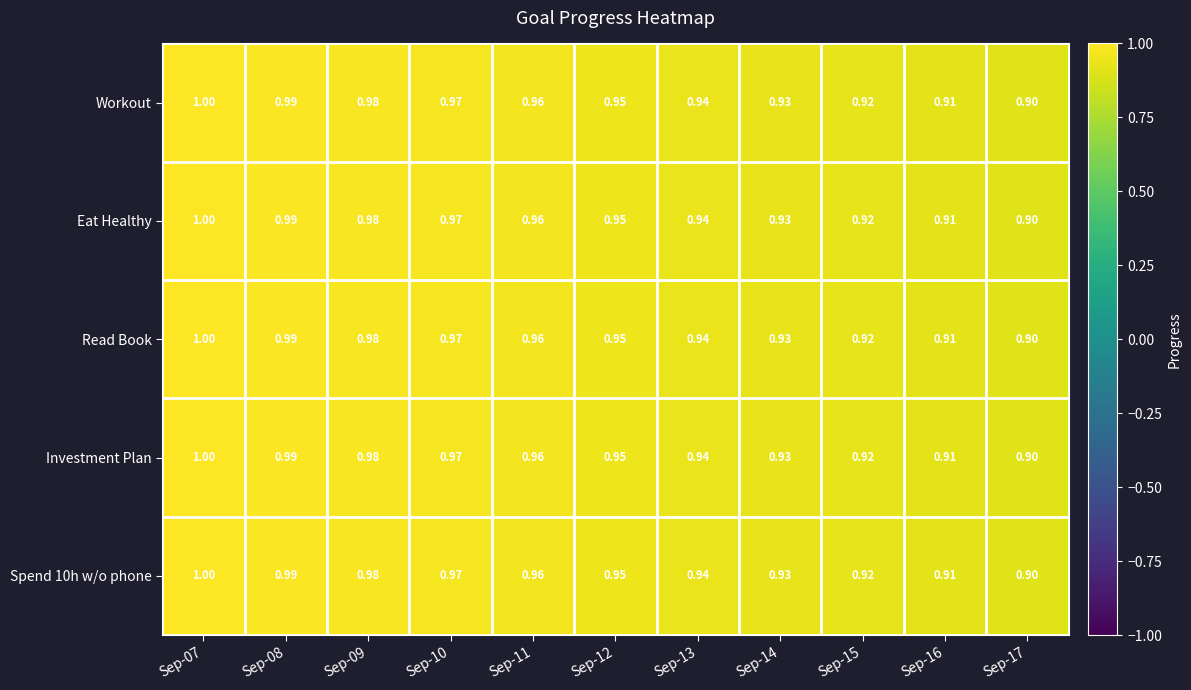

Is the value of Eat Healthy at Sep-08 greater than the value of Workout at Sep-07?

No